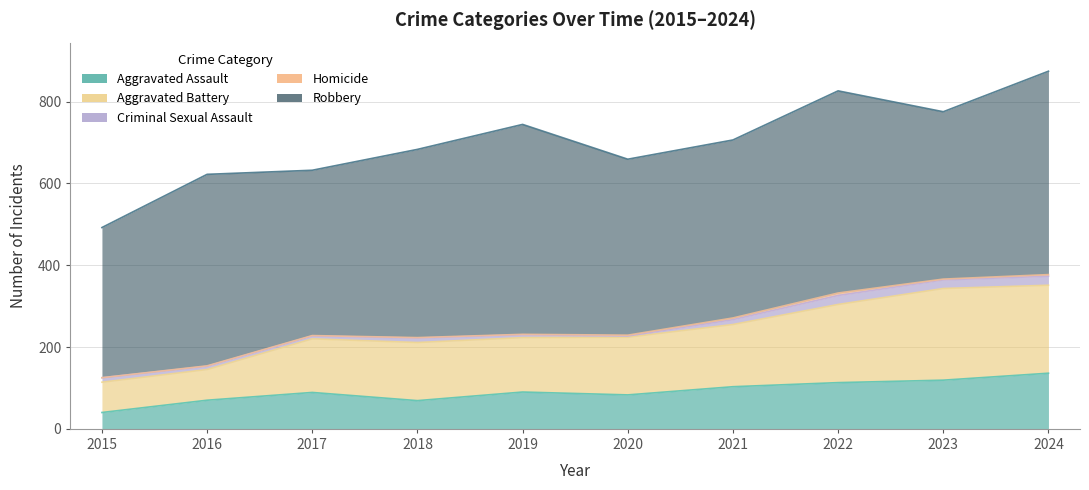

True or false: Robbery and Aggravated Battery cross at least once.

False